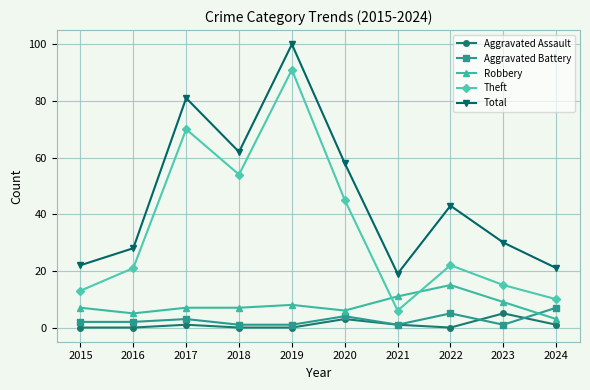

Count the number of categories in the chart.

10